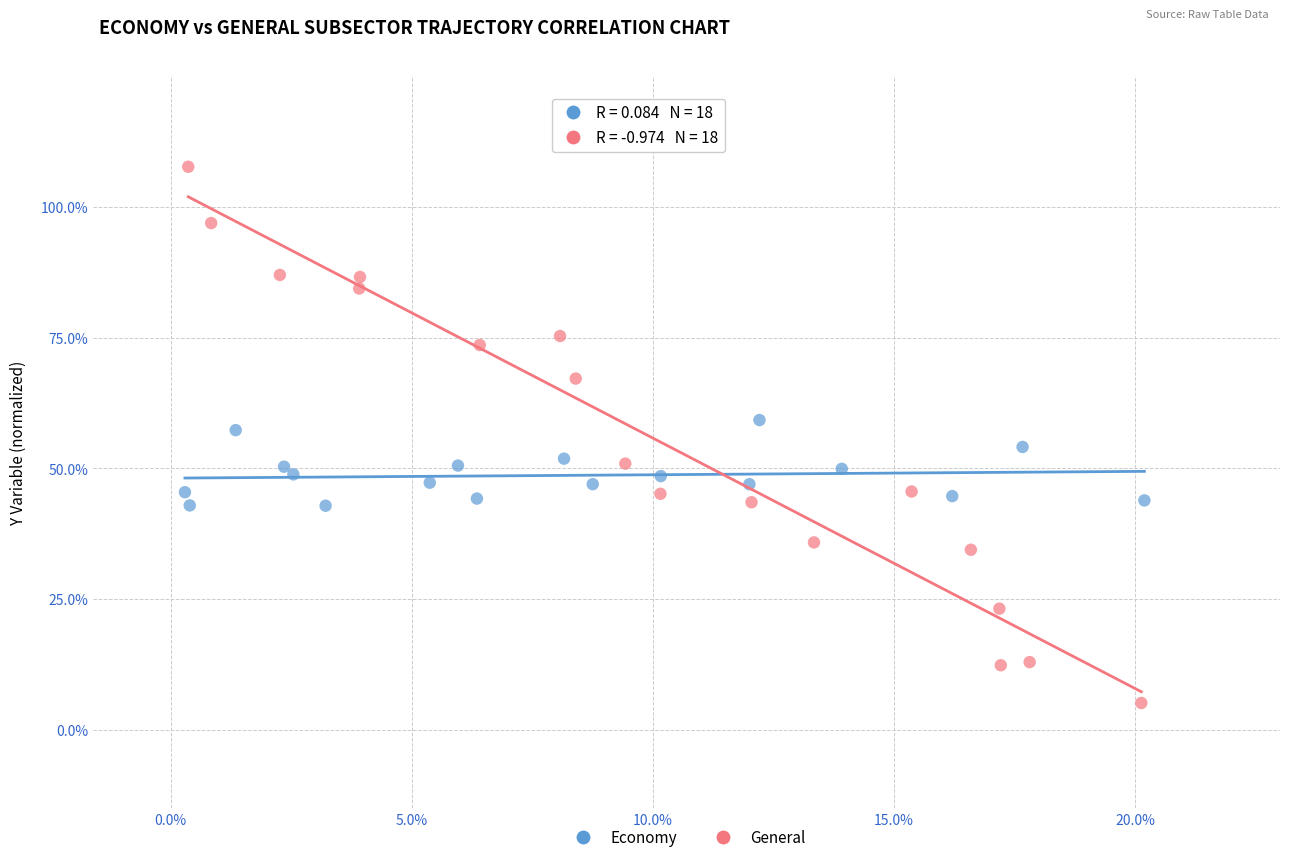

What are all the series names shown in the legend?

Economy, General